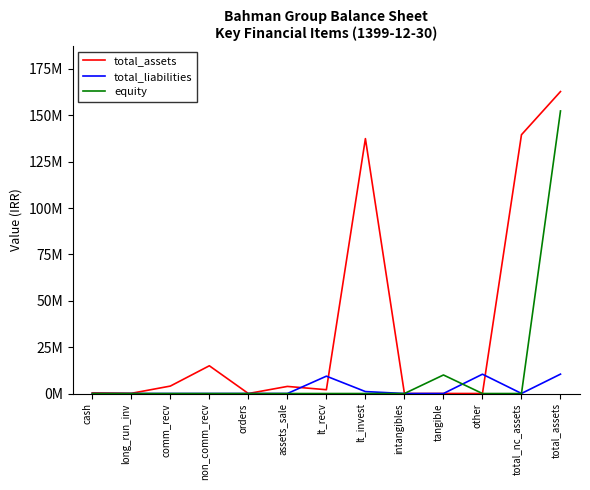

Reading right to left, what are all the values shown in this chart?

total_assets: 162765536	139496618	12246	28675	3386	137399301	2053010	3832592	8662	14960835	4014300	109321	343208
total_liabilities: 10451272	35900	10415372	0	0	1053408	9361964	0	0	0	0	0	0
equity: 152314264	0	0	10000000	0	0	0	0	0	0	0	0	0